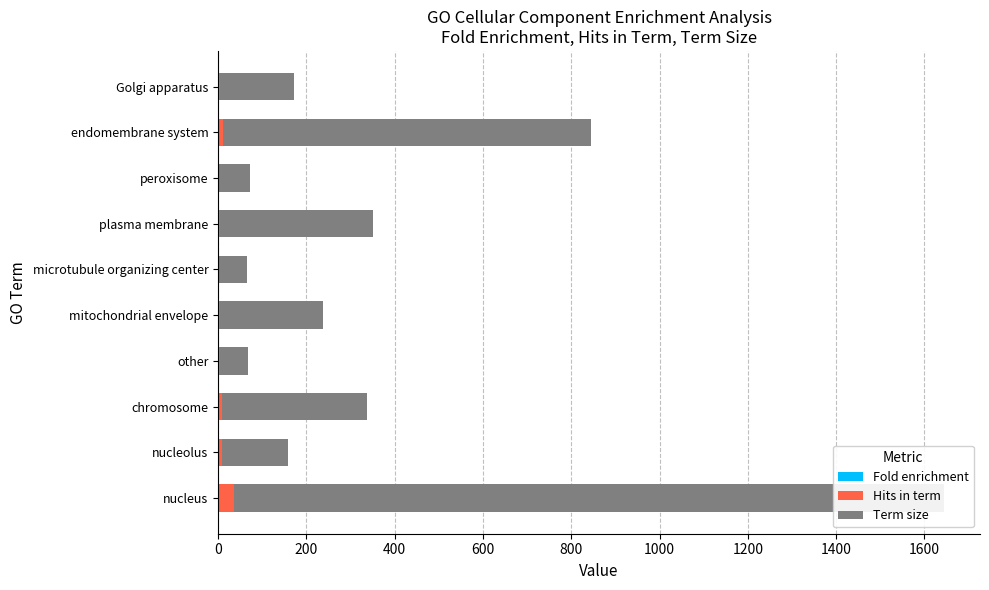

At how many categories does at least one series exceed 1595?

1